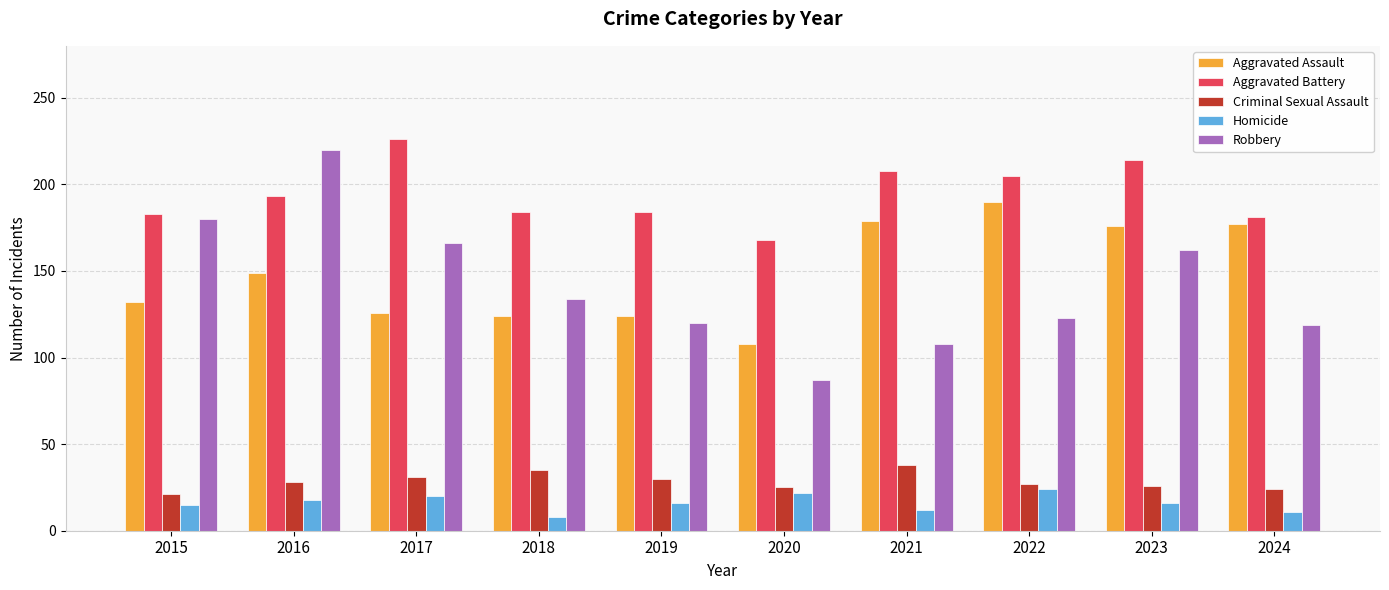

What is the difference between the maximum and minimum values in the Homicide series?

16